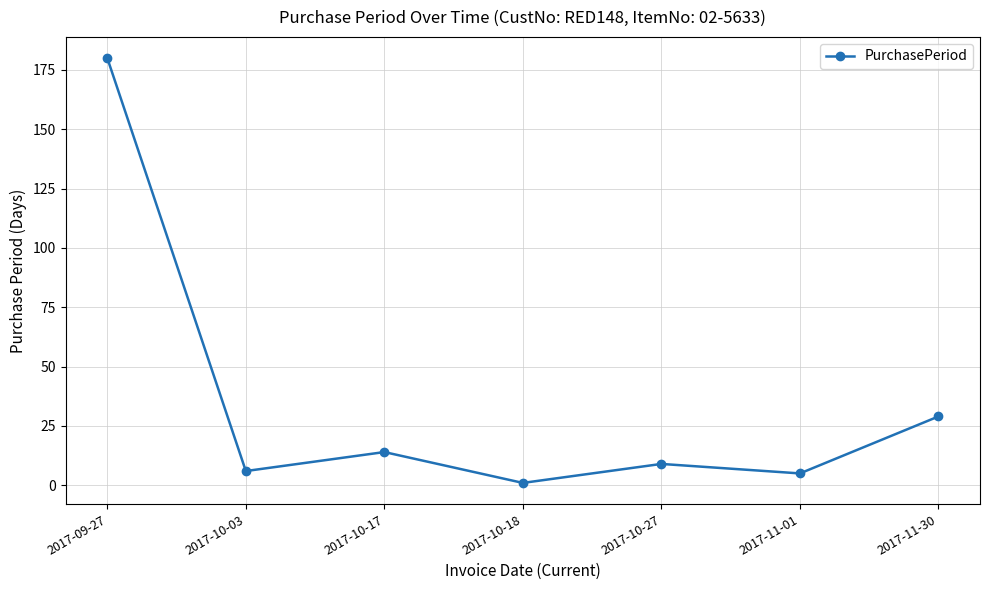

How many data points are less than 9?

3